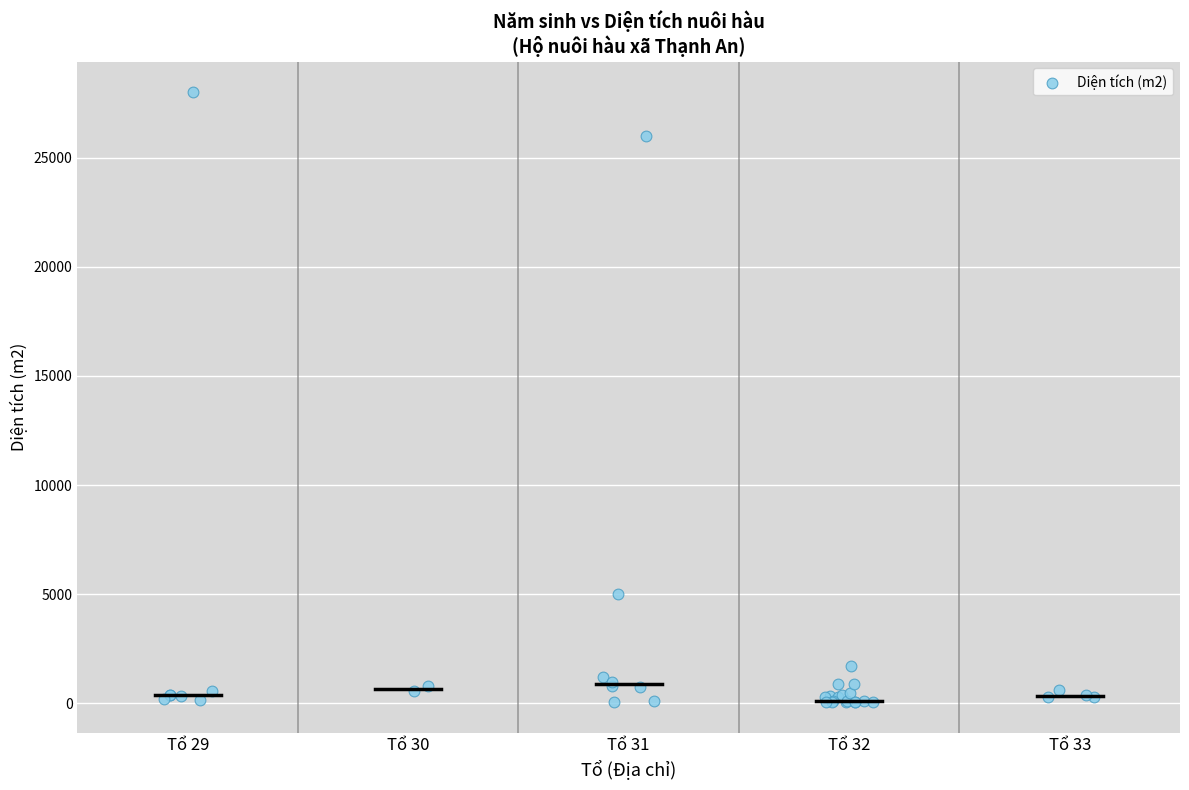

What Y value in the scatter plot is closest to 14030?

5000